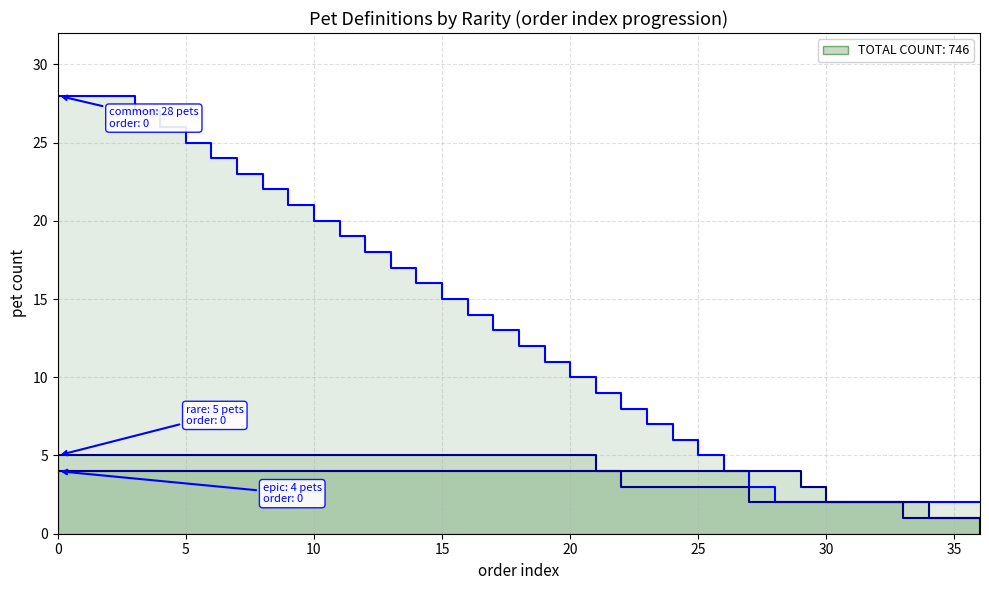

How many rare values are between 2 and 5?

34